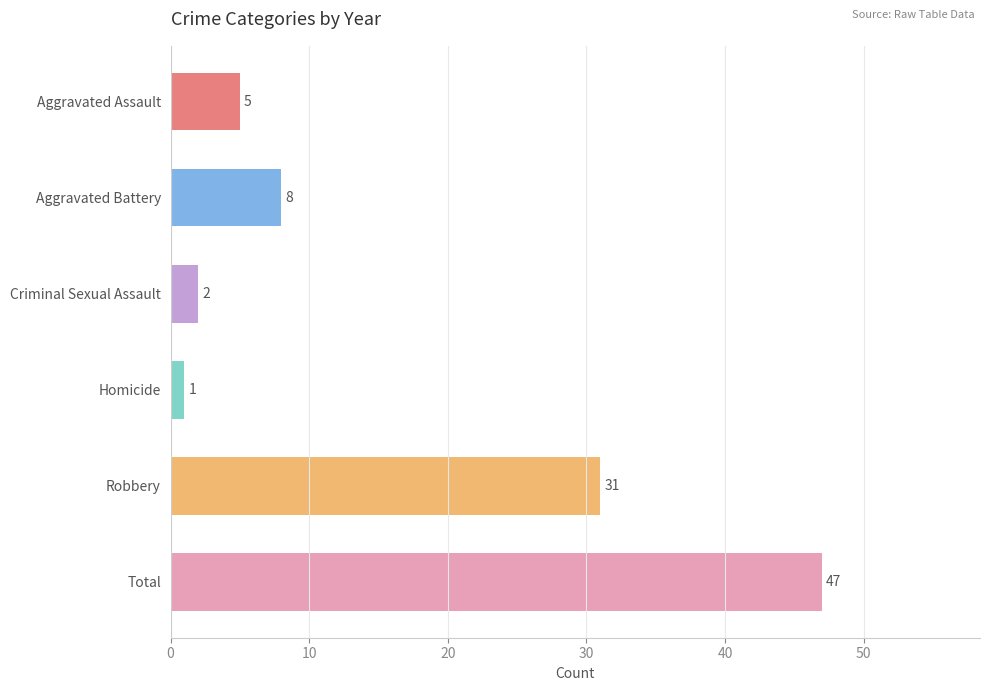

What is the difference between the values at Aggravated Assault and Total?

42